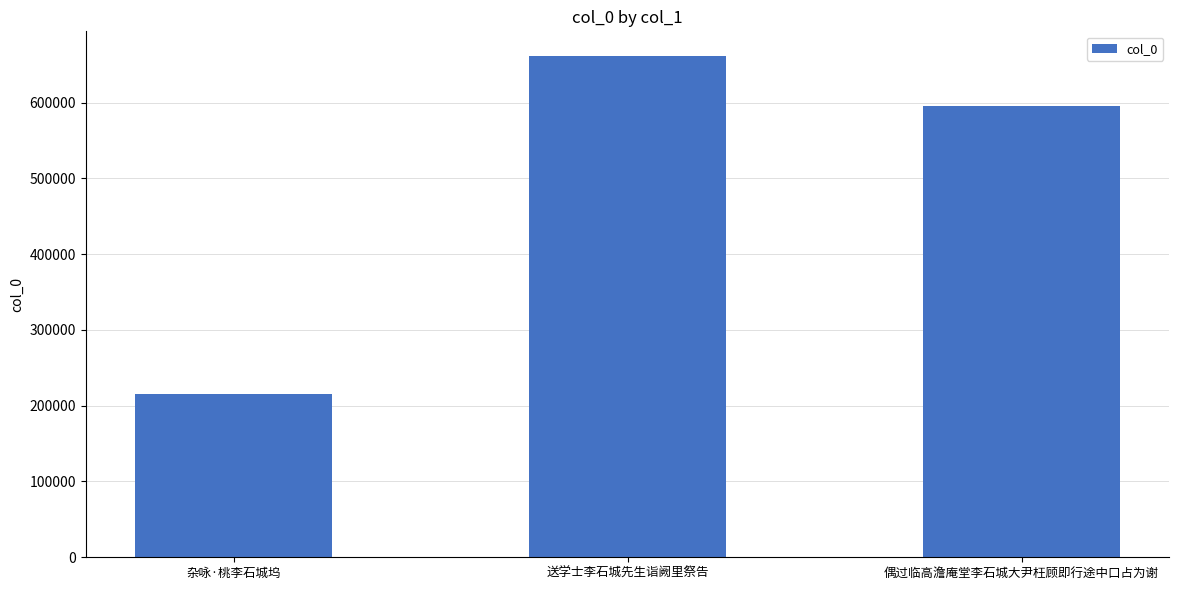

The chart shows a value of 73562 at 杂咏·桃李石城坞. True or false?

False